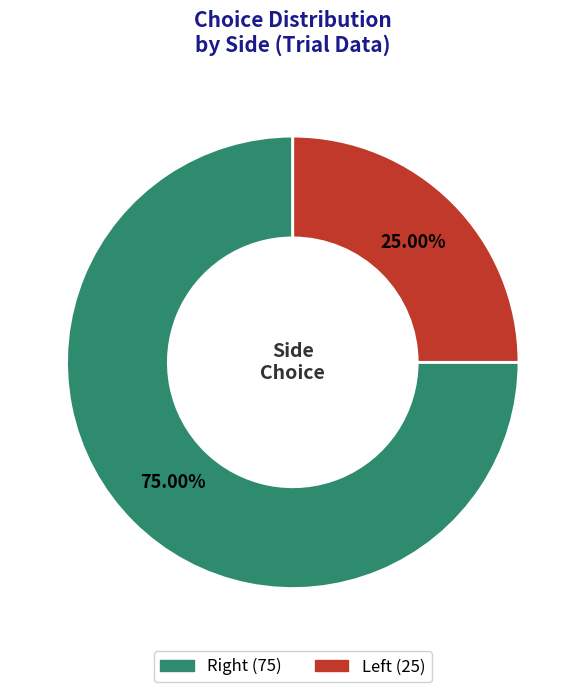

To the nearest percent, what is the difference between the largest and smallest slice percentages?

50%